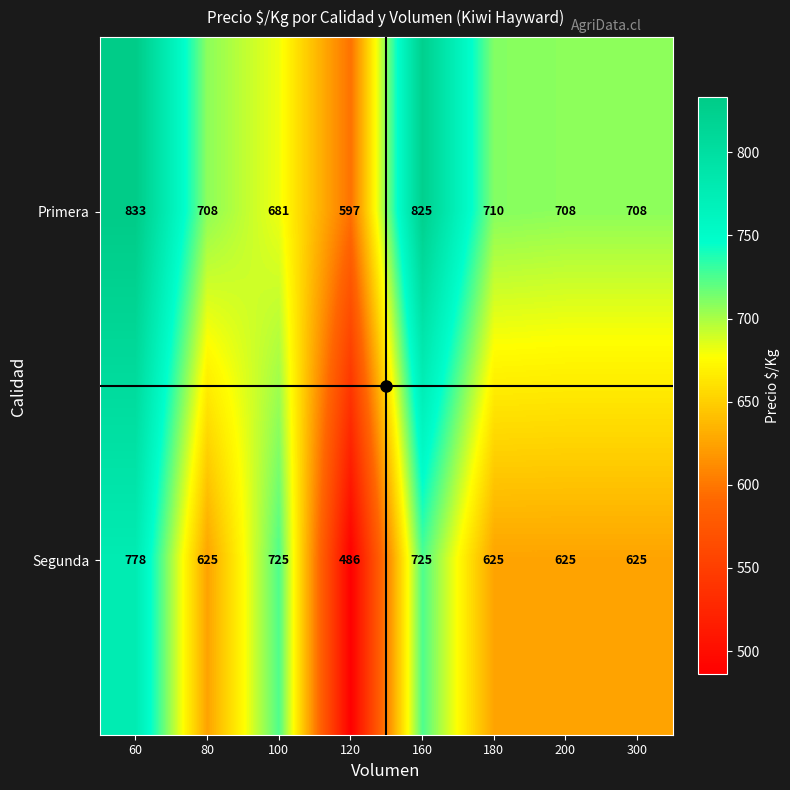

Which series has the largest total across all categories?

Primera